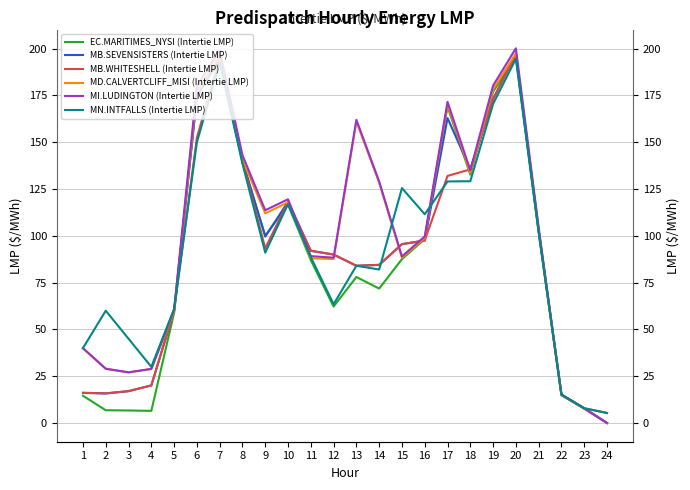

What is the value of the MI.LUDINGTON (Intertie LMP) point at the 13th from the left?

162.0